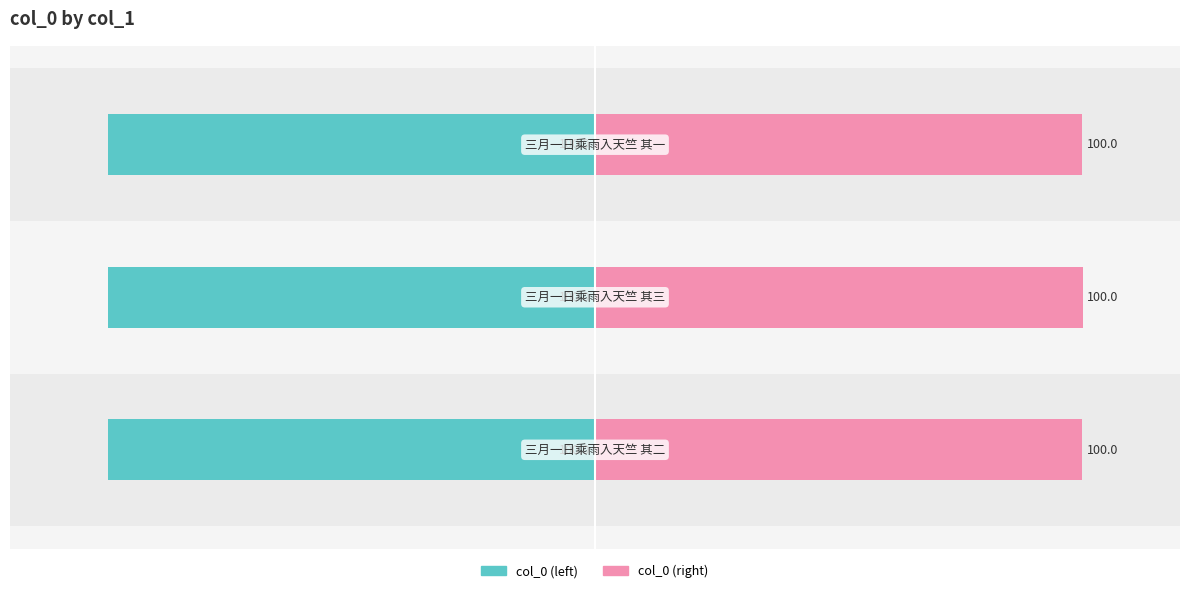

Is it true that col_0 (left) equals -62.5 at −50?

False